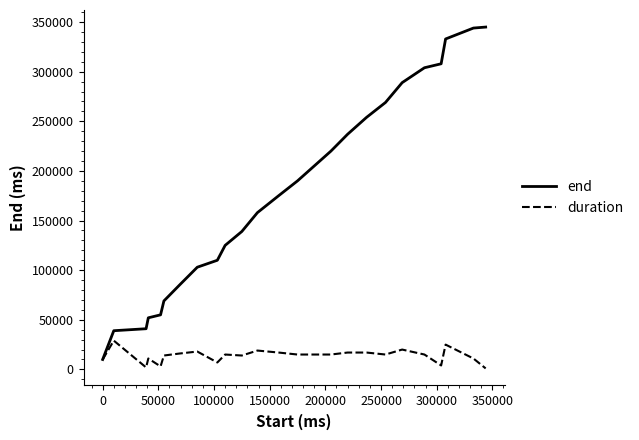

Rank the series by their average value, from lowest to highest.

duration, end